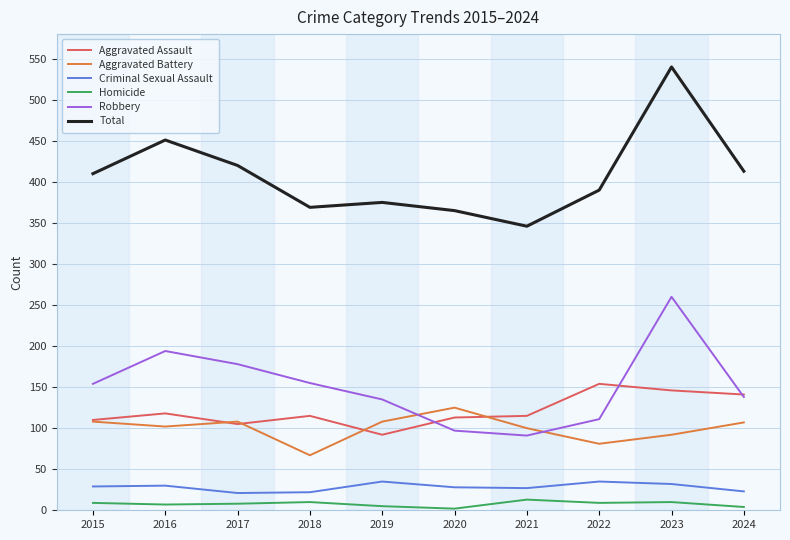

Which series has the largest range (max minus min)?

Total